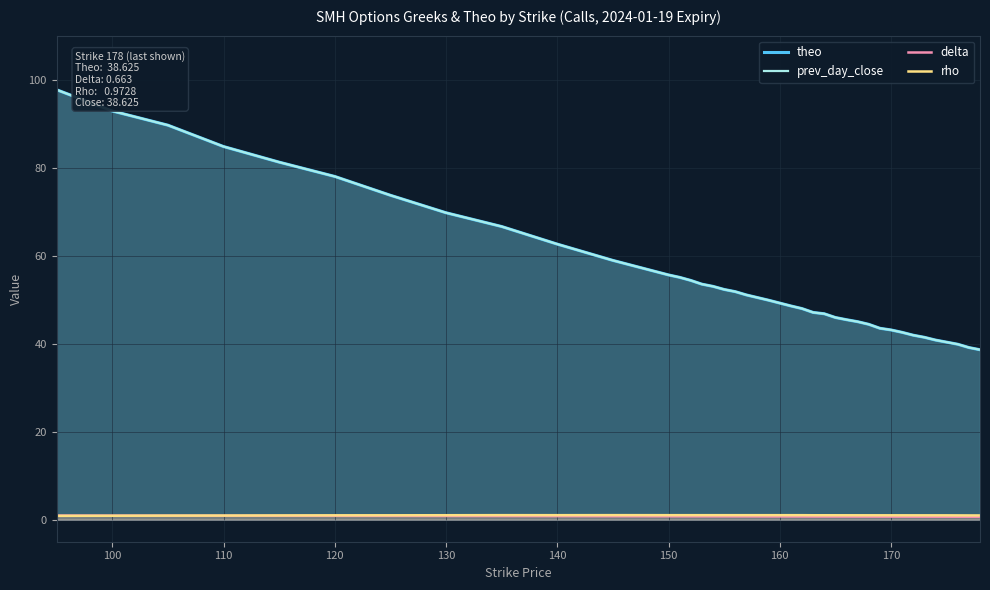

Does the chart have visible grid lines?

Yes